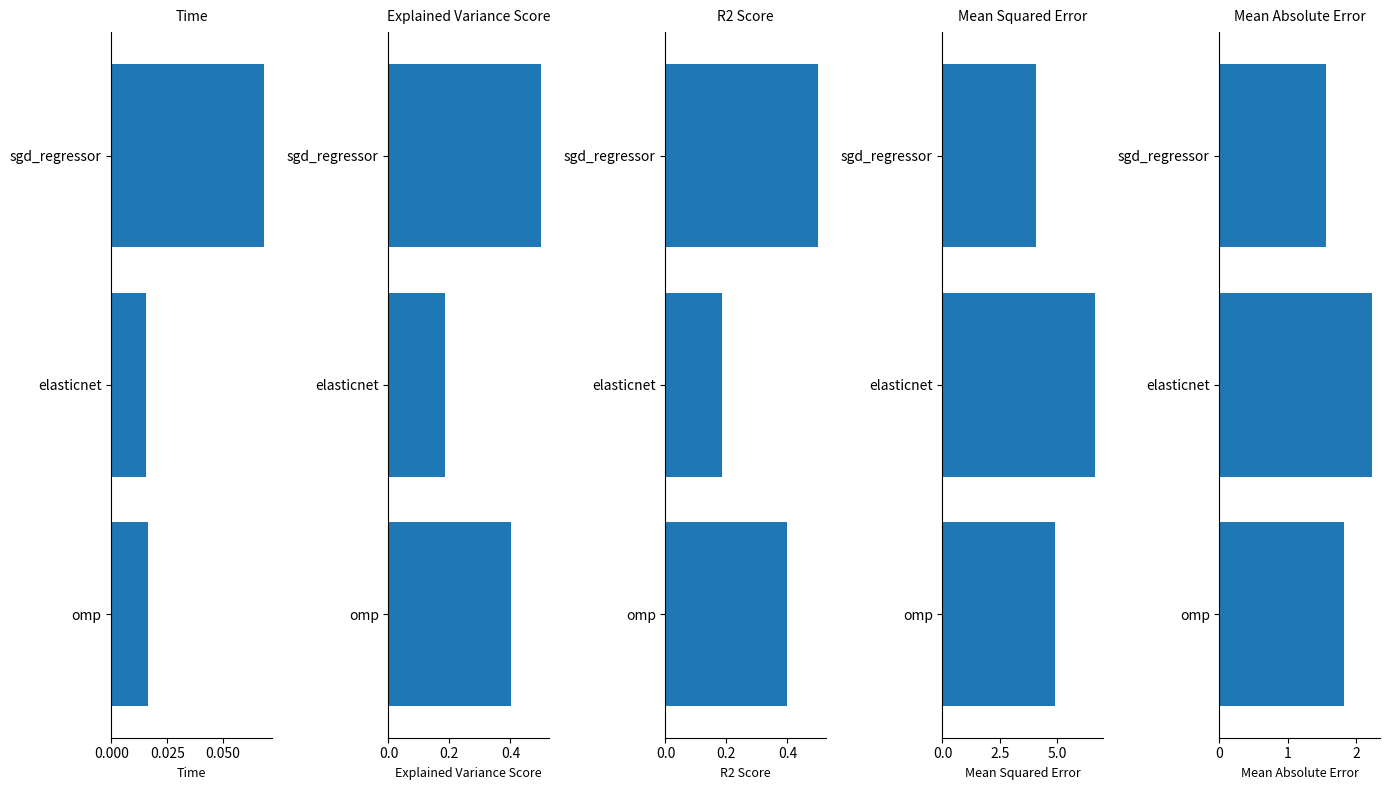

Count the number of categories in the chart.

3